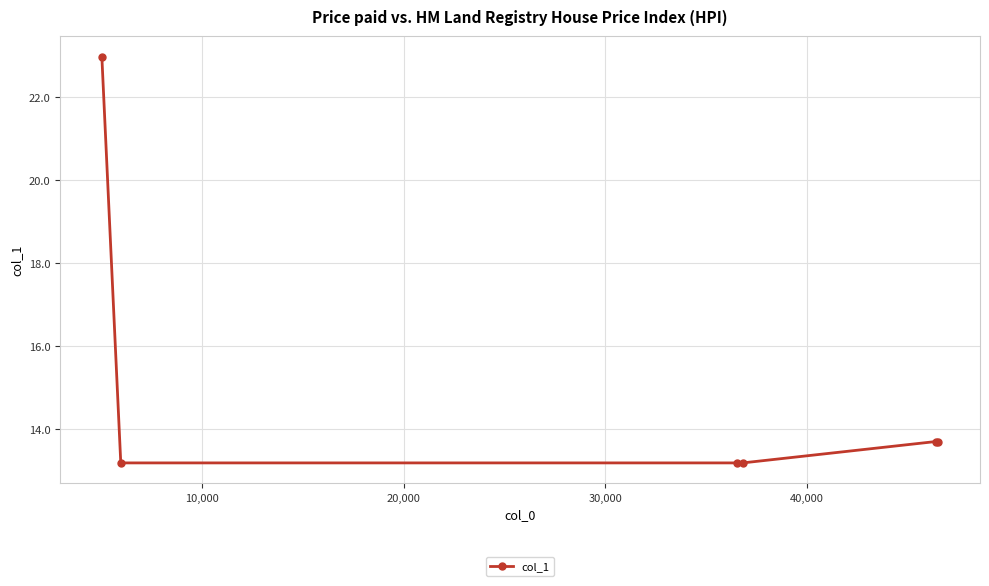

What is the greatest value displayed?

23.0